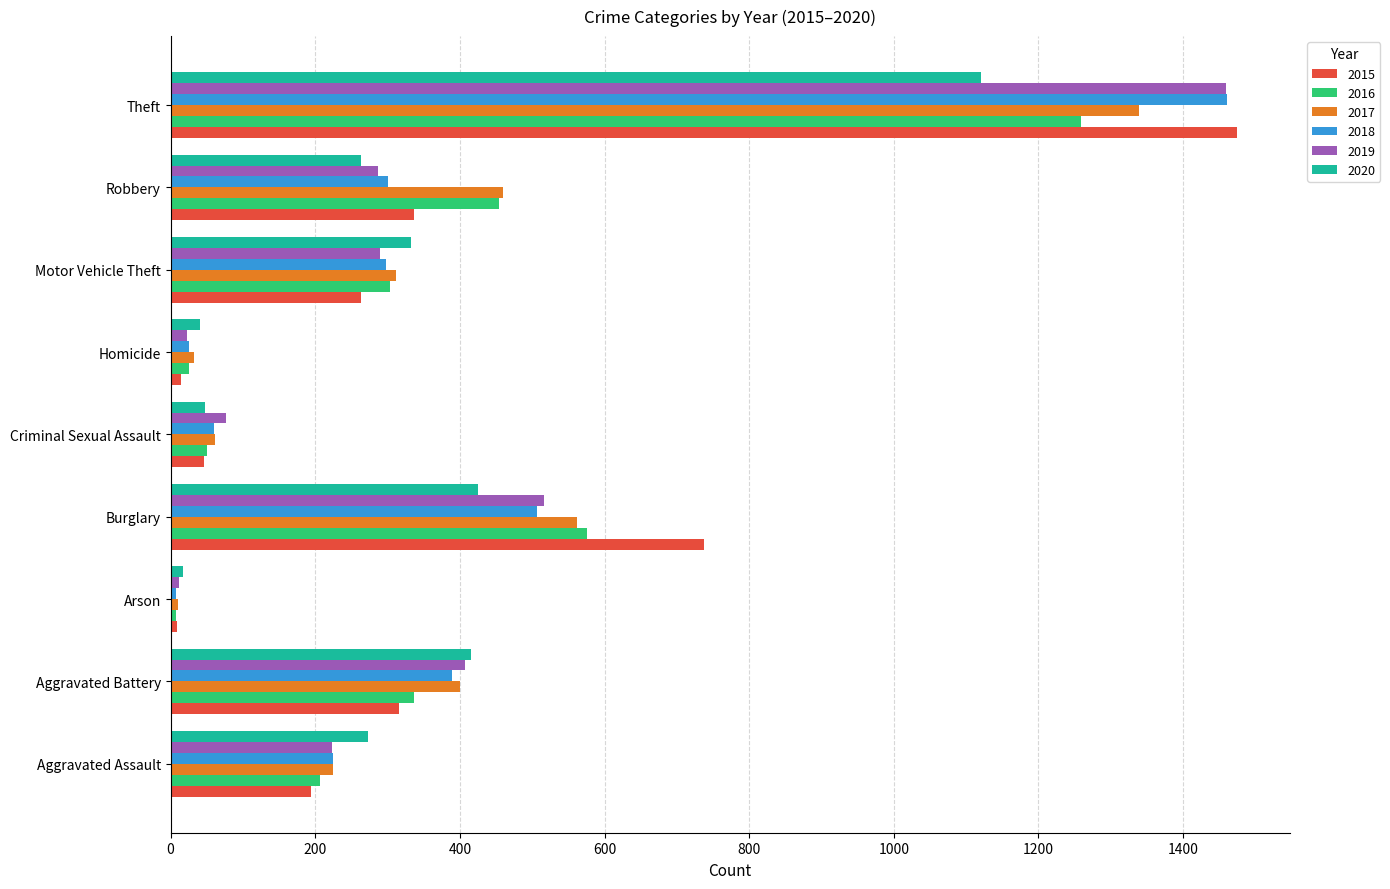

What is the sum of the 2020 values at Criminal Sexual Assault and Robbery?

311